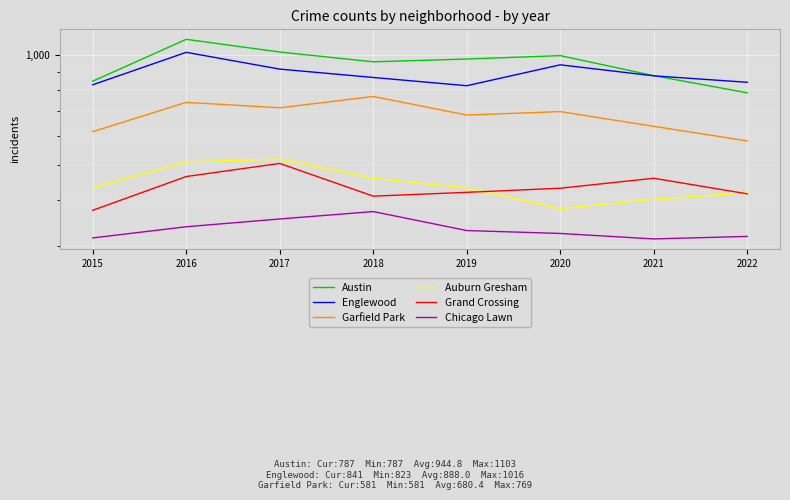

What is the difference between the maximum and minimum values in the Garfield Park series?

188